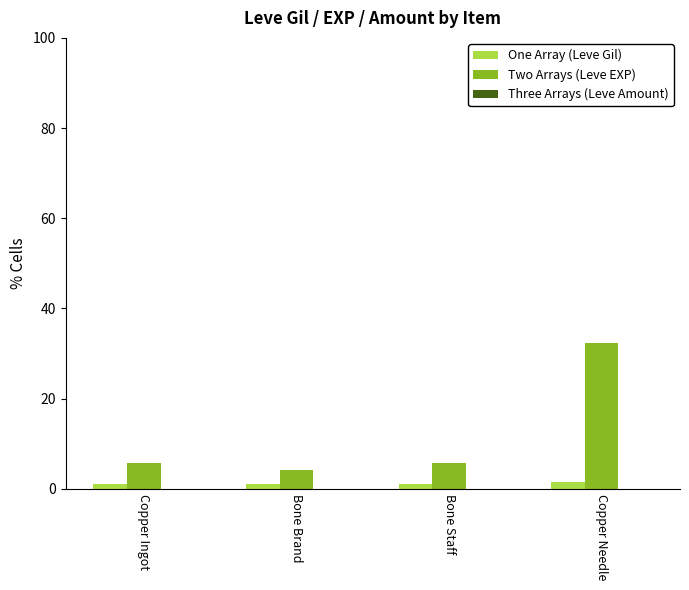

The Two Arrays (Leve EXP) series shows 10.2 at Copper Ingot. True or false?

False